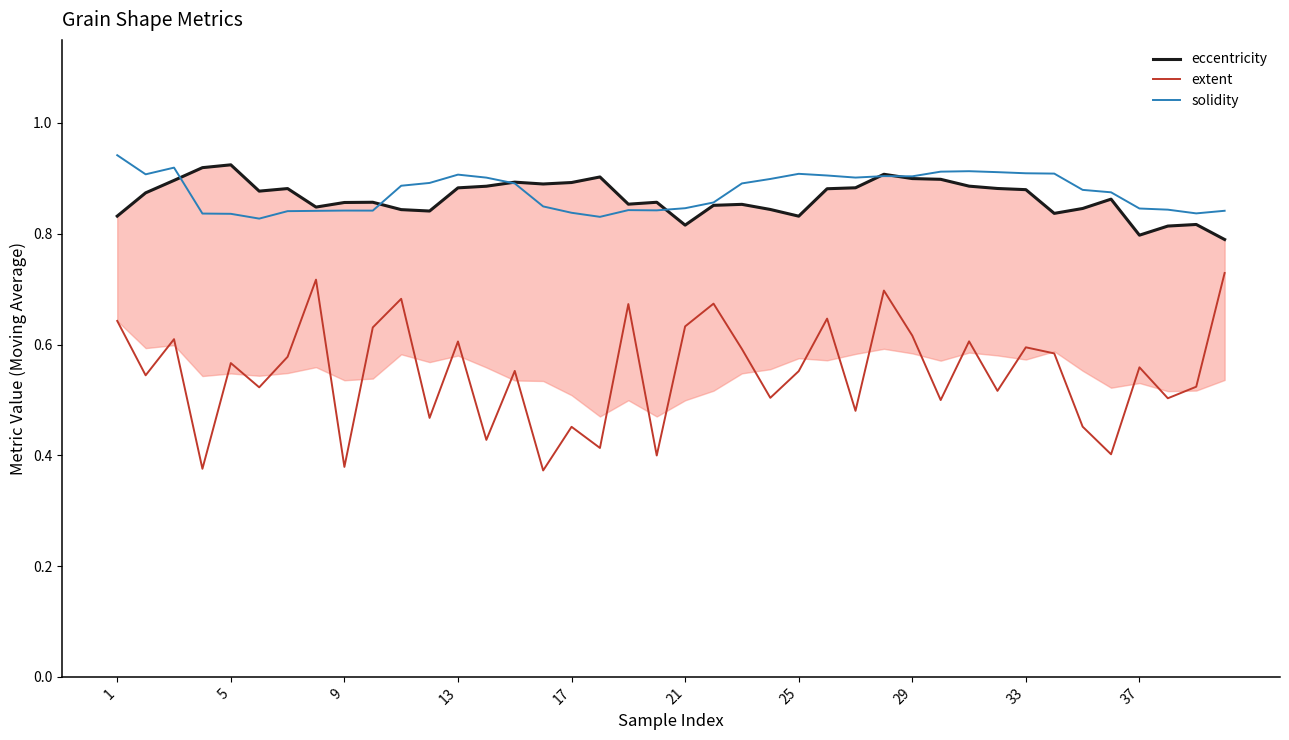

Is it true that extent equals 0.3 at 37?

False